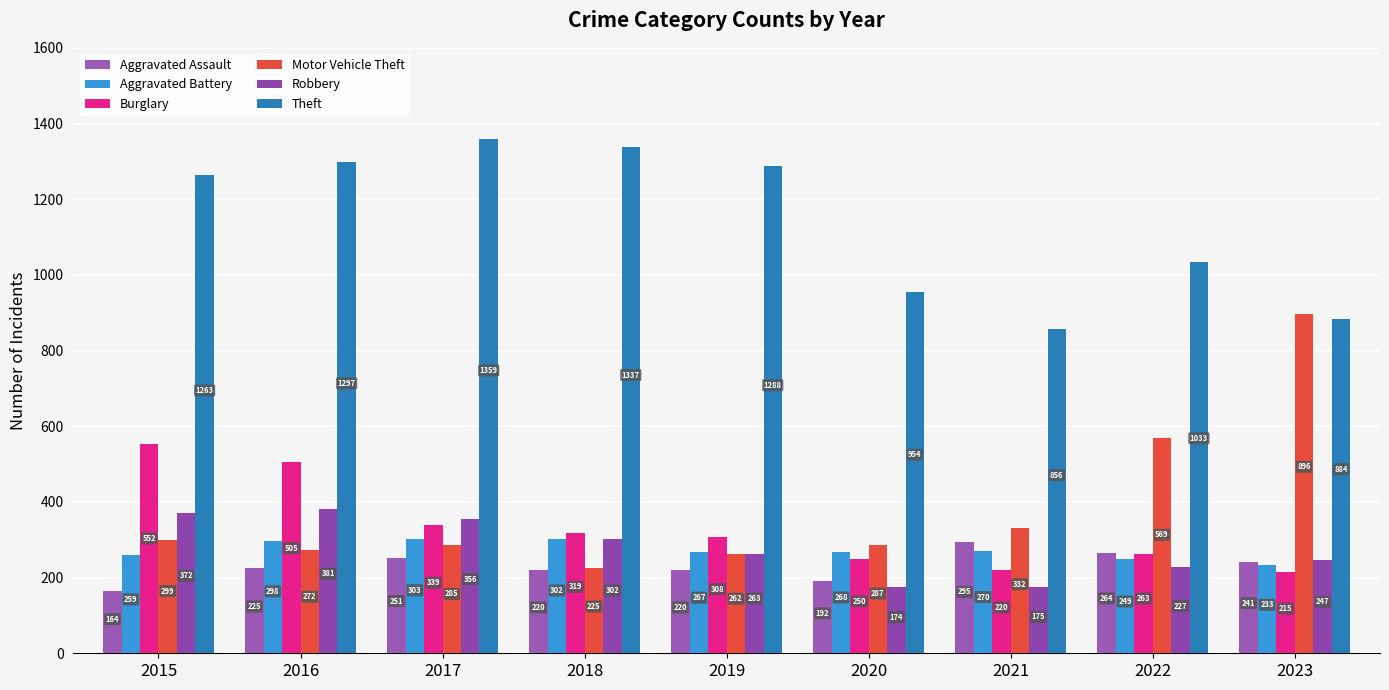

What is the minimum value shown in the chart?

164